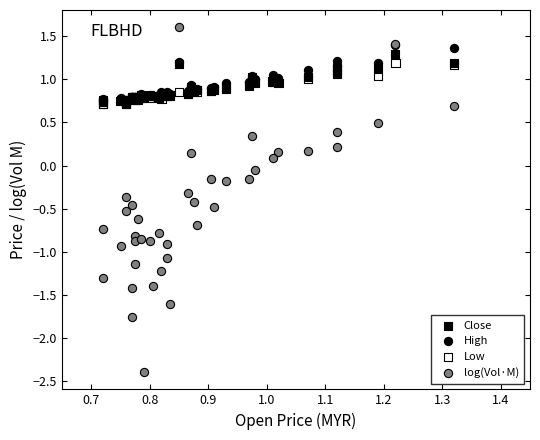

What are all the series names shown in the legend?

Close, High, Low, log(Vol·M)